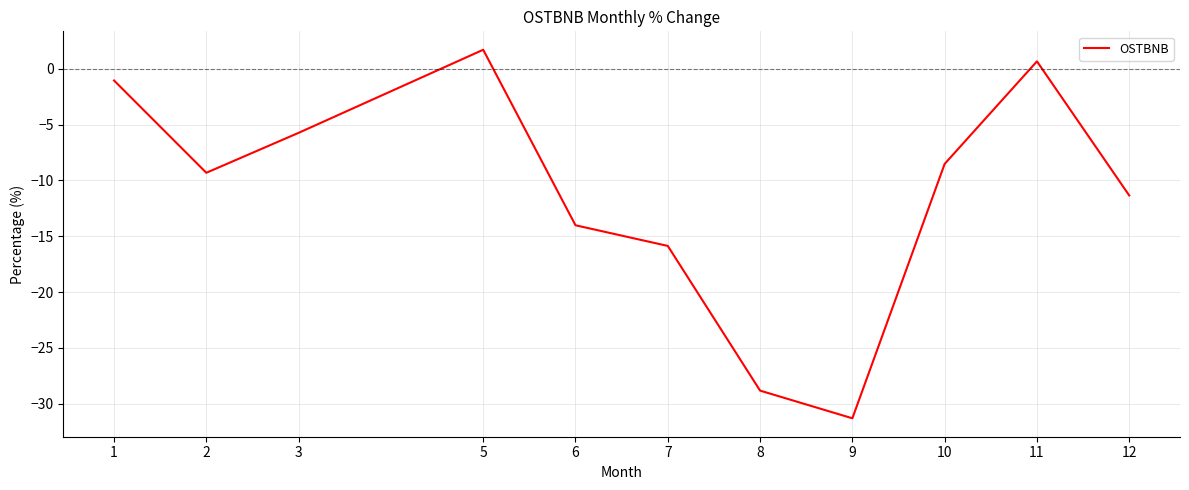

How many negative values are there?

9